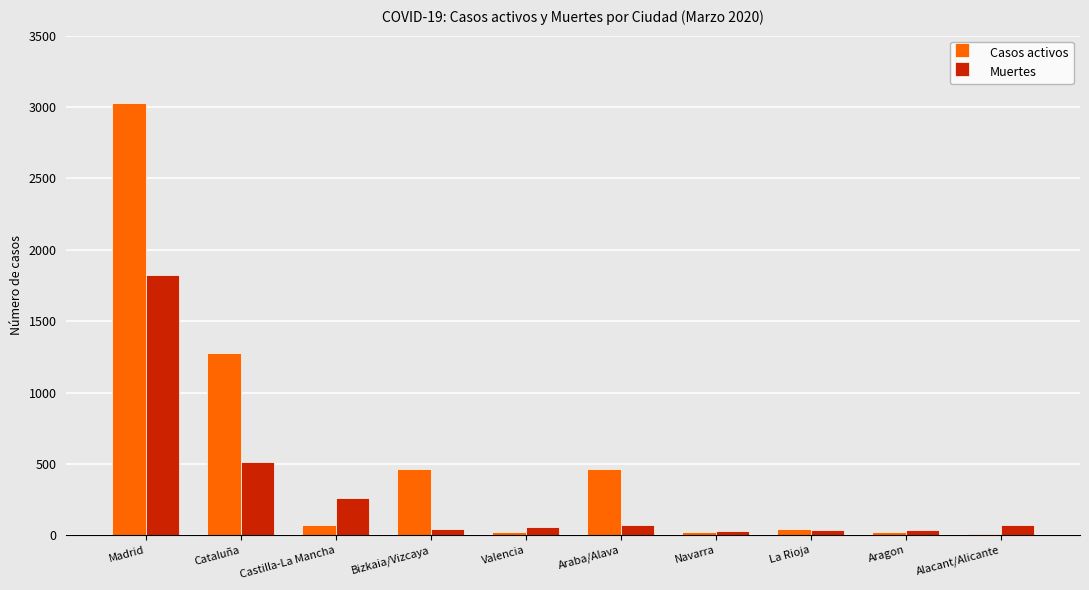

What is the label of the 5th bar from the right?

Araba/Alava